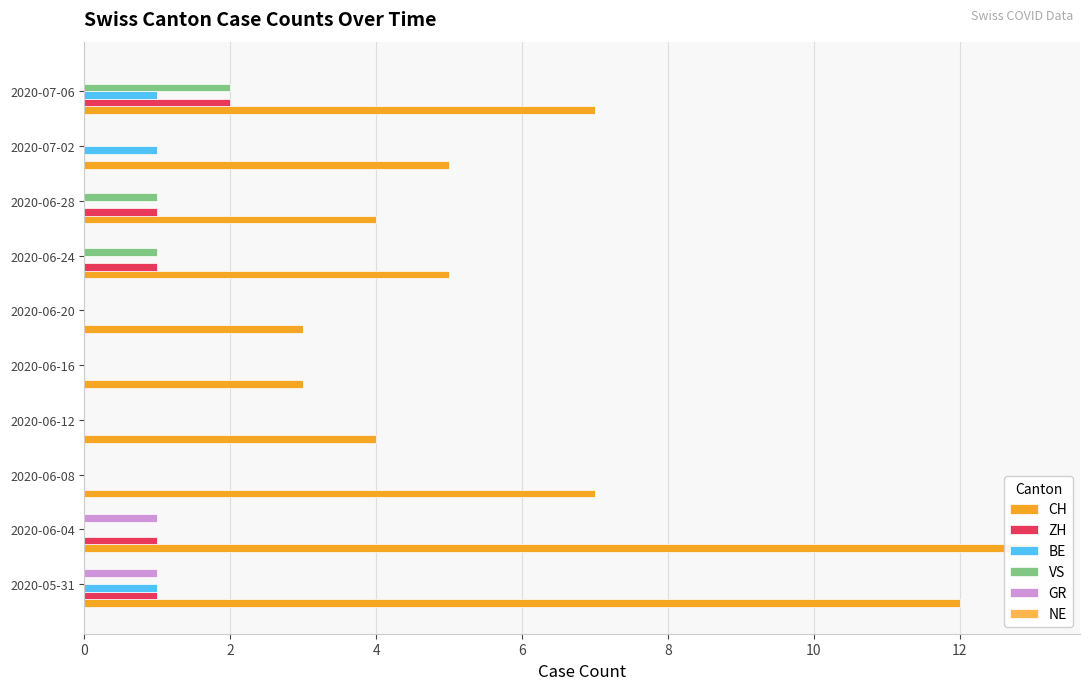

Is it true that ZH equals 1.5 at 2020-05-31?

False